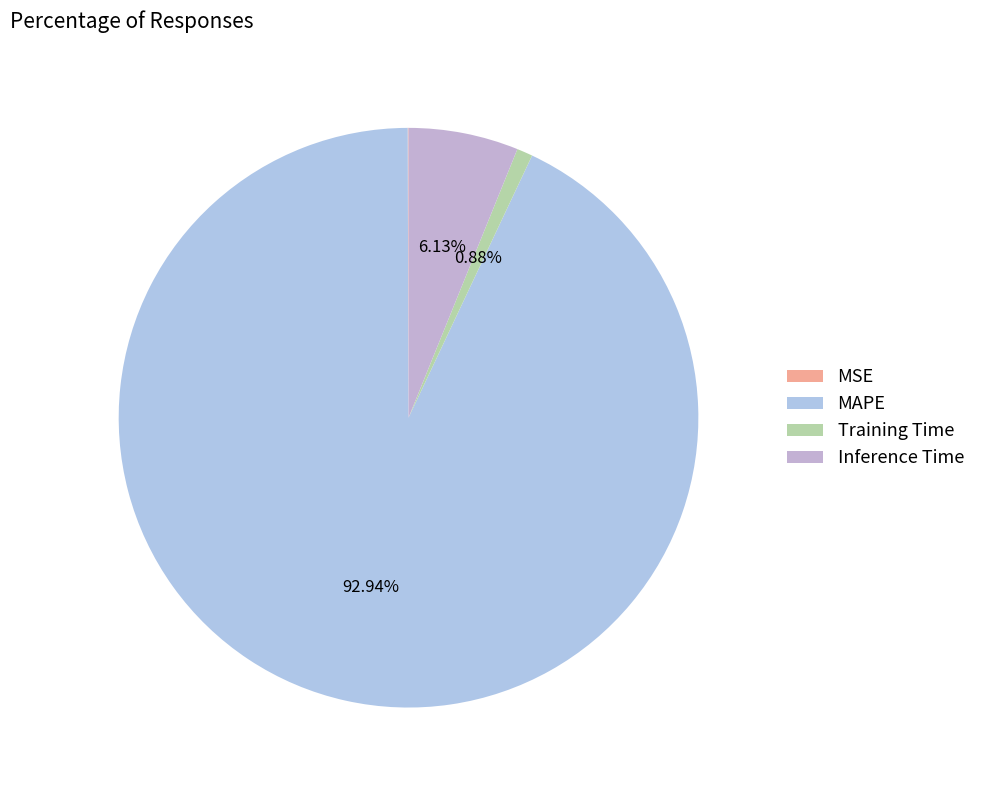

How many segments does this pie chart have?

4